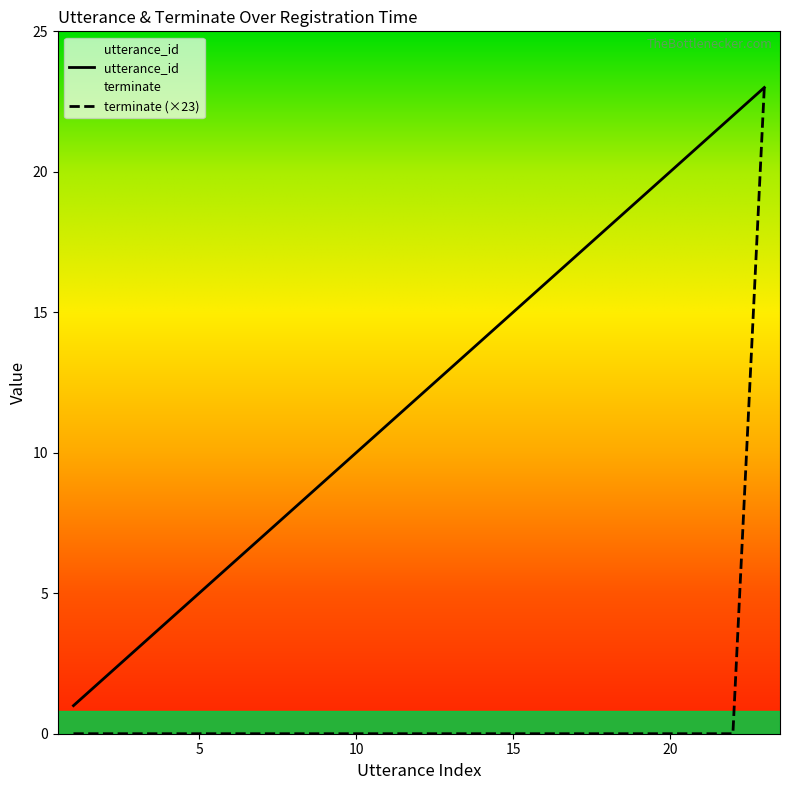

How many data points in terminate are above 0?

1